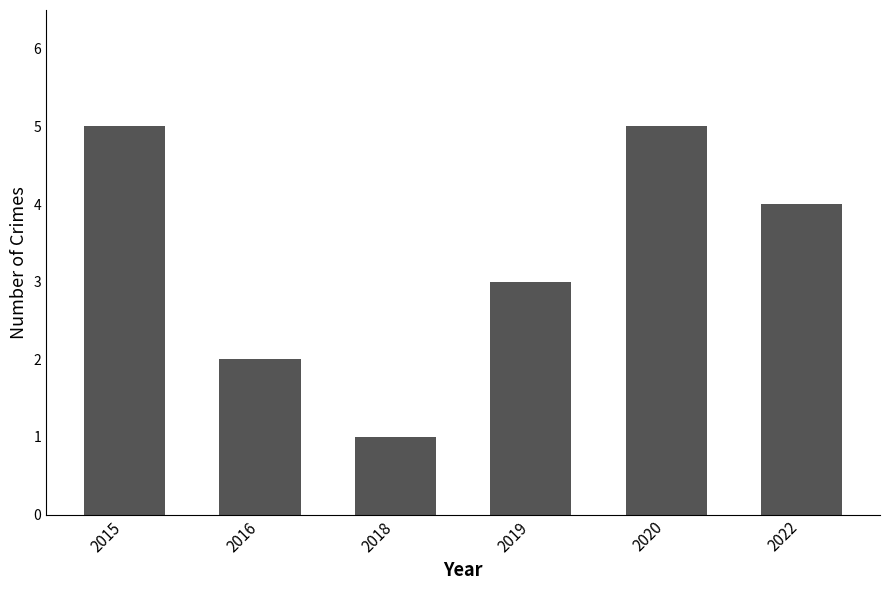

What is the value of the 2nd bar from the left?

2